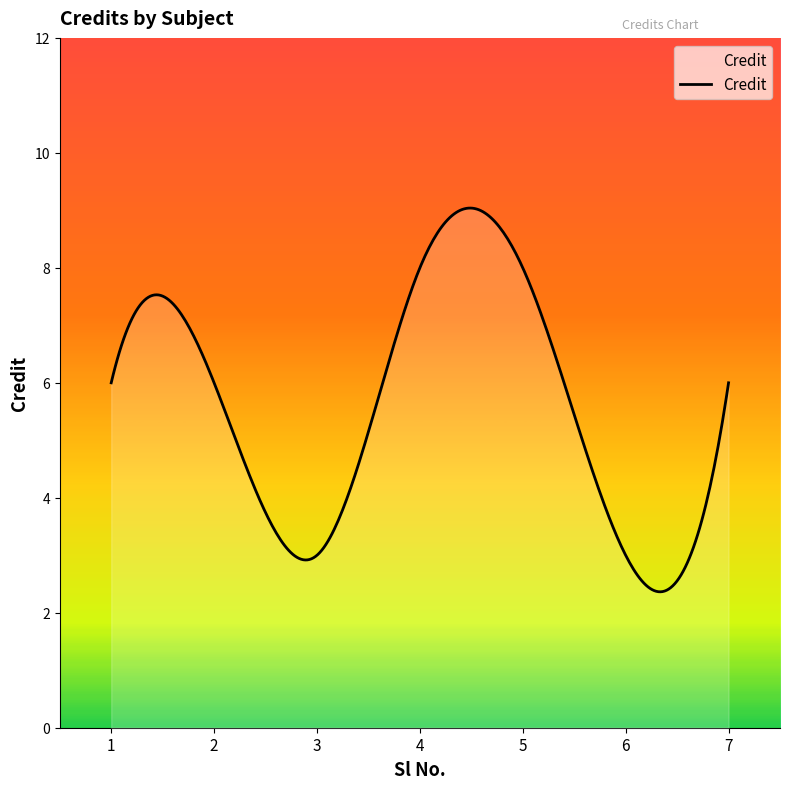

What is the minimum value shown in the chart?

2.4